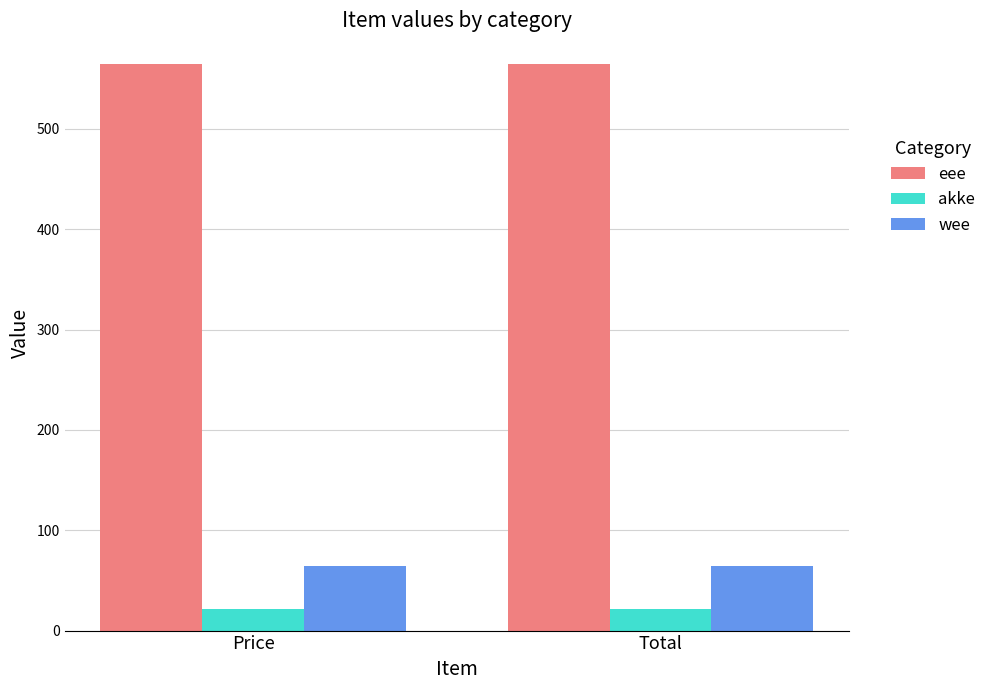

What is the lowest value of the akke series?

22